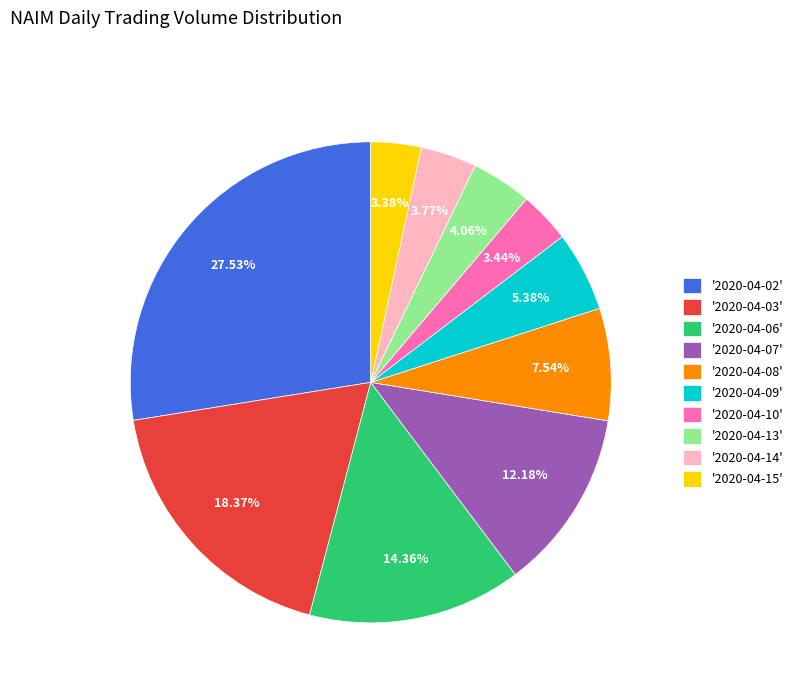

Which category has the biggest portion of the pie?

'2020-04-02'